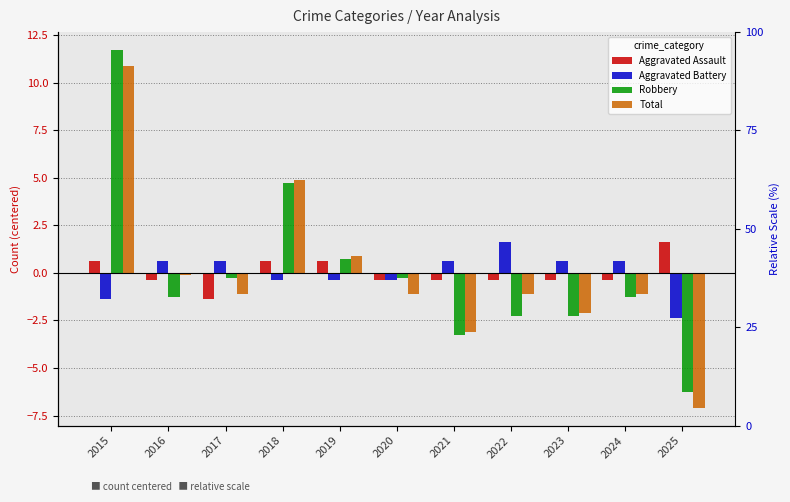

What is the difference between the second highest and second lowest values in the Total series?

8.0